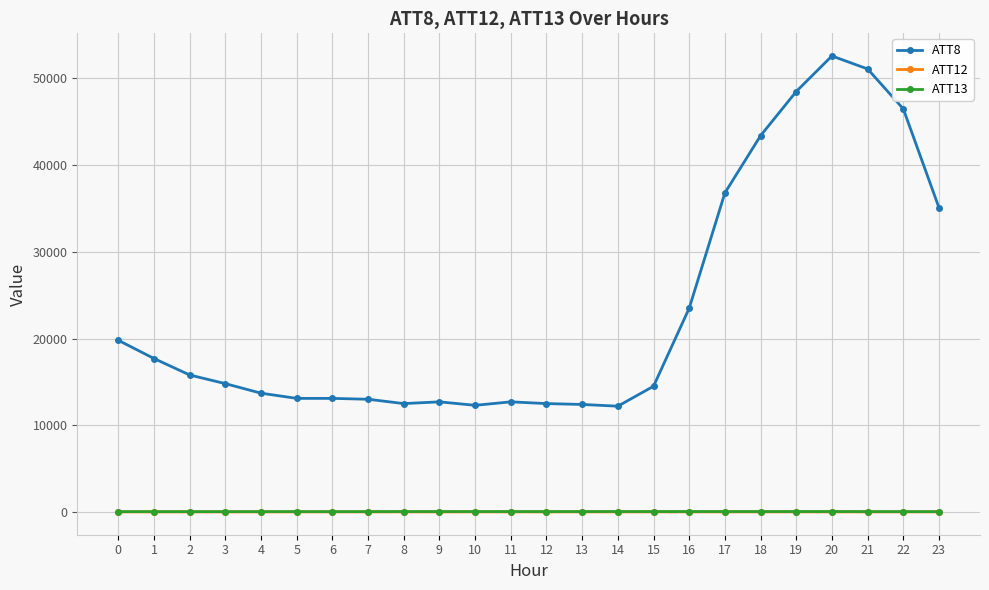

Which series has the widest spread of values?

ATT8